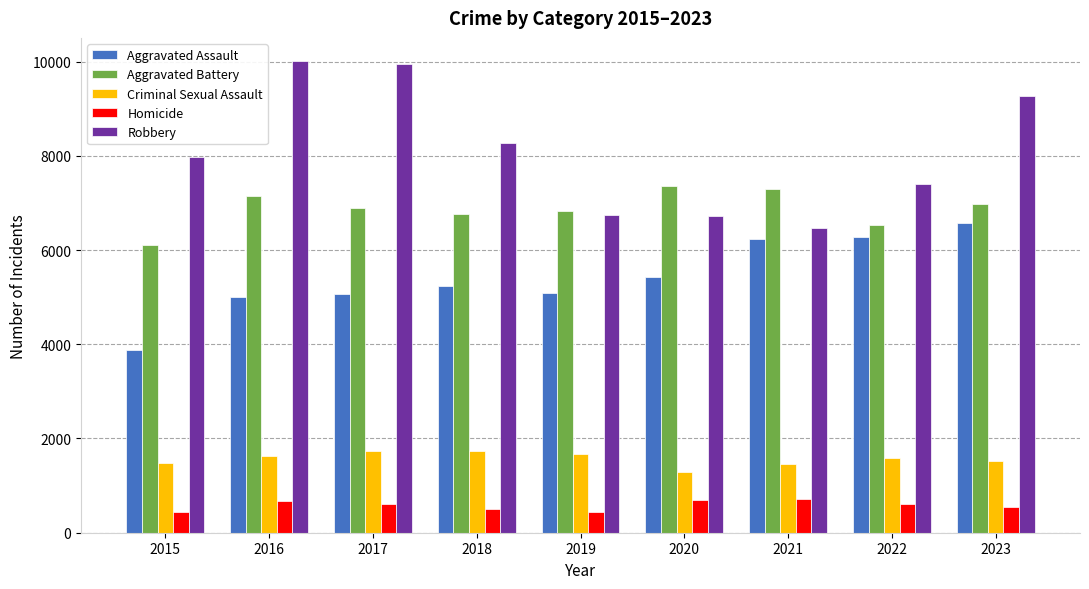

What value does the Aggravated Assault series have at 2015?

3877